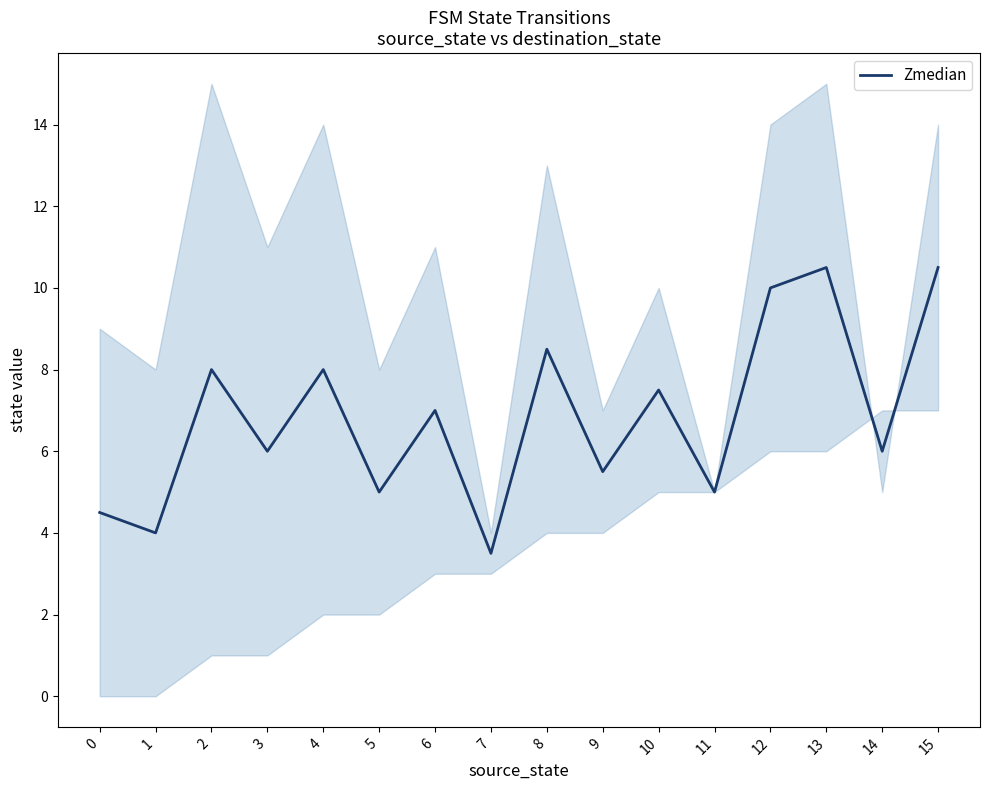

Reading left to right, transcribe all the data shown in this chart.

4.5	4.0	8.0	6.0	8.0	5.0	7.0	3.5	8.5	5.5	7.5	5.0	10.0	10.5	6.0	10.5